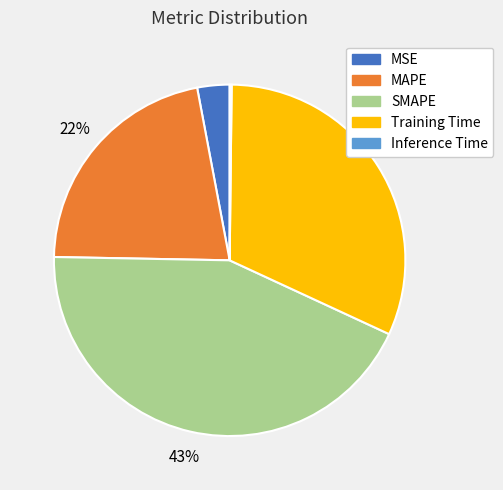

To the nearest percent, what is the difference between the MAPE and Training Time slice percentages?

10%